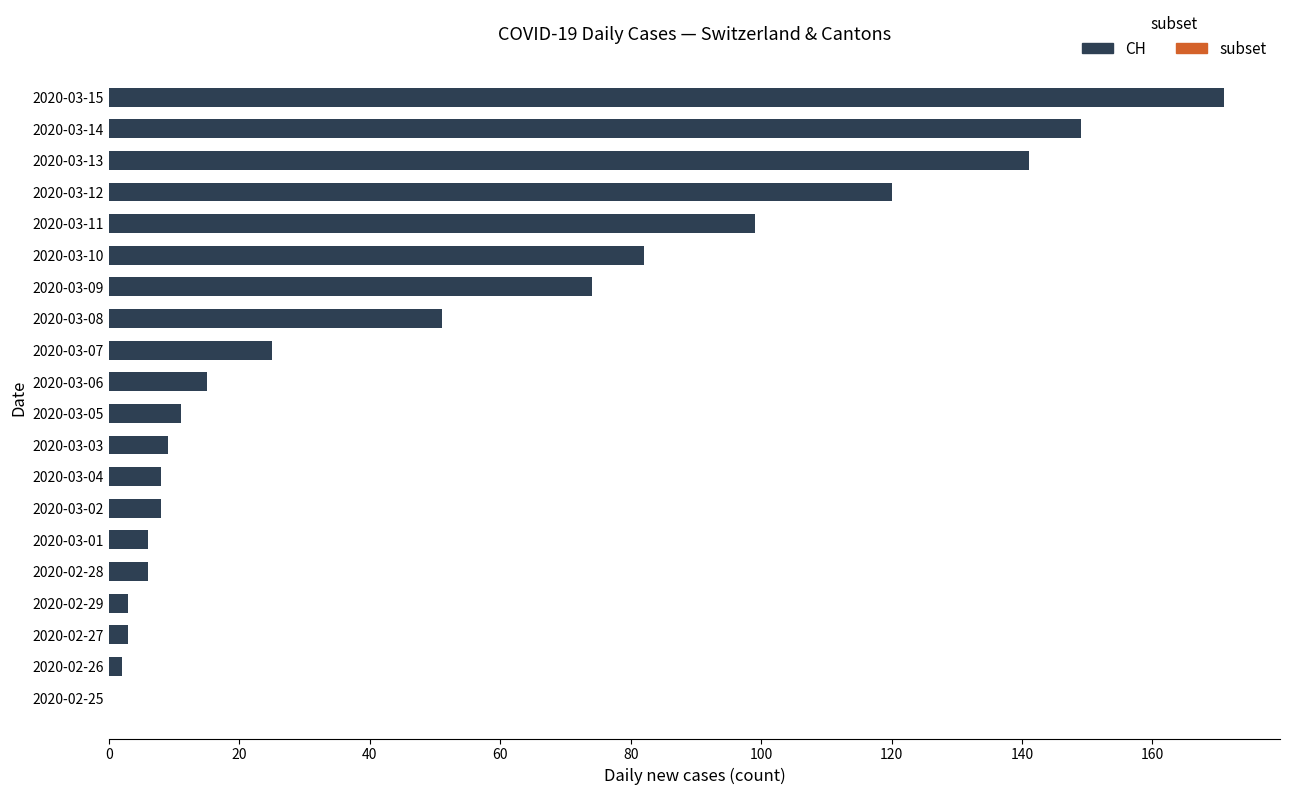

Where is the data nearest to the value 85?

2020-03-10